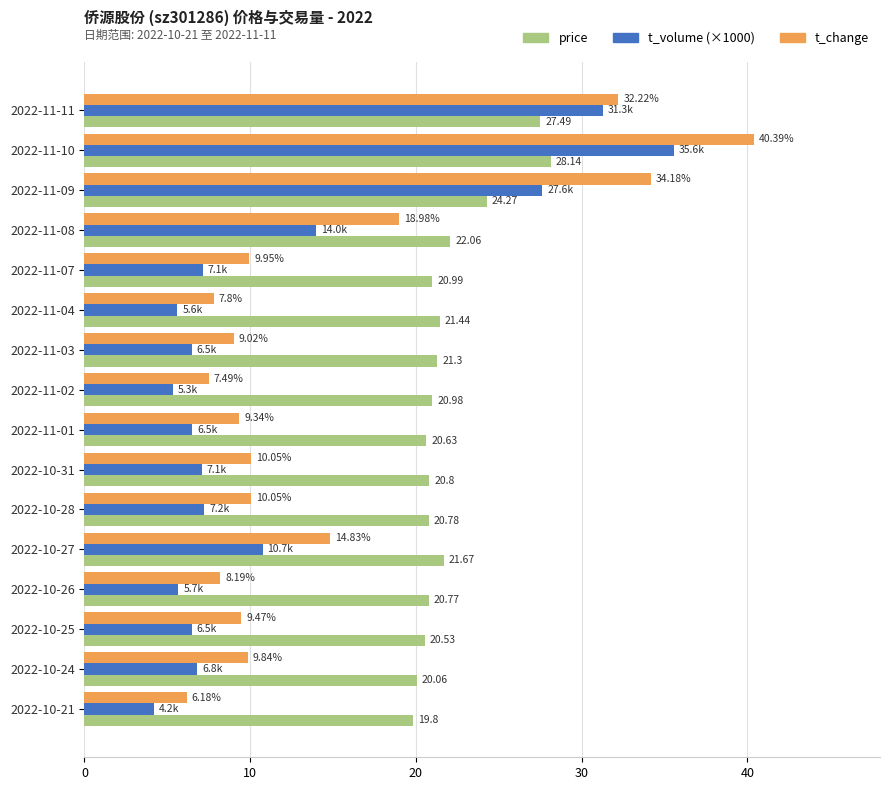

What is the spread (max minus min) of values at 2022-10-27?

10.9